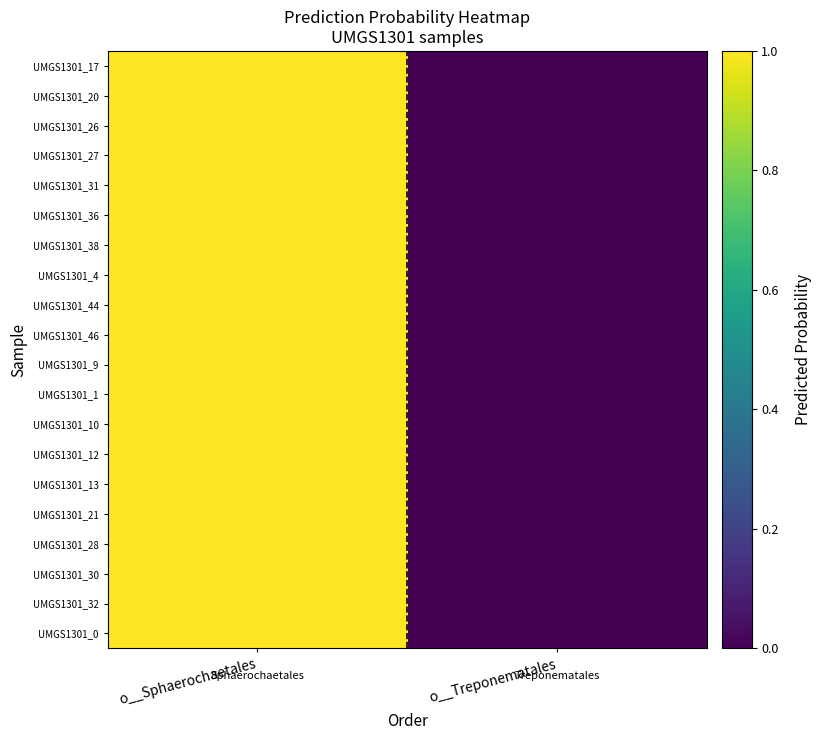

Reading right to left, extract all data points from this chart.

UMGS1301_17: o__Treponematales=0.0	o__Sphaerochaetales=1.0
UMGS1301_20: o__Treponematales=0.0	o__Sphaerochaetales=1.0
UMGS1301_26: o__Treponematales=0.0	o__Sphaerochaetales=1.0
UMGS1301_27: o__Treponematales=0.0	o__Sphaerochaetales=1.0
UMGS1301_31: o__Treponematales=0.0	o__Sphaerochaetales=1.0
UMGS1301_36: o__Treponematales=0.0	o__Sphaerochaetales=1.0
UMGS1301_38: o__Treponematales=0.0	o__Sphaerochaetales=1.0
UMGS1301_4: o__Treponematales=0.0	o__Sphaerochaetales=1.0
UMGS1301_44: o__Treponematales=0.0	o__Sphaerochaetales=1.0
UMGS1301_46: o__Treponematales=0.0	o__Sphaerochaetales=1.0
UMGS1301_9: o__Treponematales=0.0	o__Sphaerochaetales=1.0
UMGS1301_1: o__Treponematales=0.0	o__Sphaerochaetales=1.0
UMGS1301_10: o__Treponematales=0.0	o__Sphaerochaetales=1.0
UMGS1301_12: o__Treponematales=0.0	o__Sphaerochaetales=1.0
UMGS1301_13: o__Treponematales=0.0	o__Sphaerochaetales=1.0
UMGS1301_21: o__Treponematales=0.0	o__Sphaerochaetales=1.0
UMGS1301_28: o__Treponematales=0.0	o__Sphaerochaetales=1.0
UMGS1301_30: o__Treponematales=0.0	o__Sphaerochaetales=1.0
UMGS1301_32: o__Treponematales=0.0	o__Sphaerochaetales=1.0
UMGS1301_0: o__Treponematales=0.0	o__Sphaerochaetales=1.0